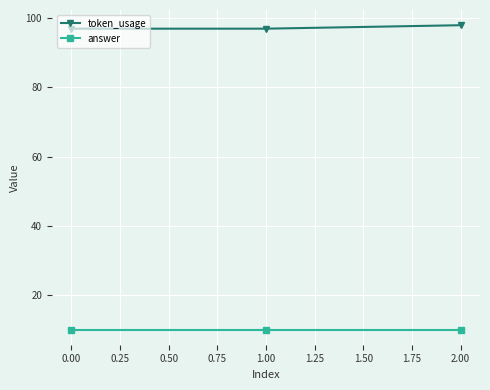

What is the difference between the maximum and minimum values in the token_usage series?

1